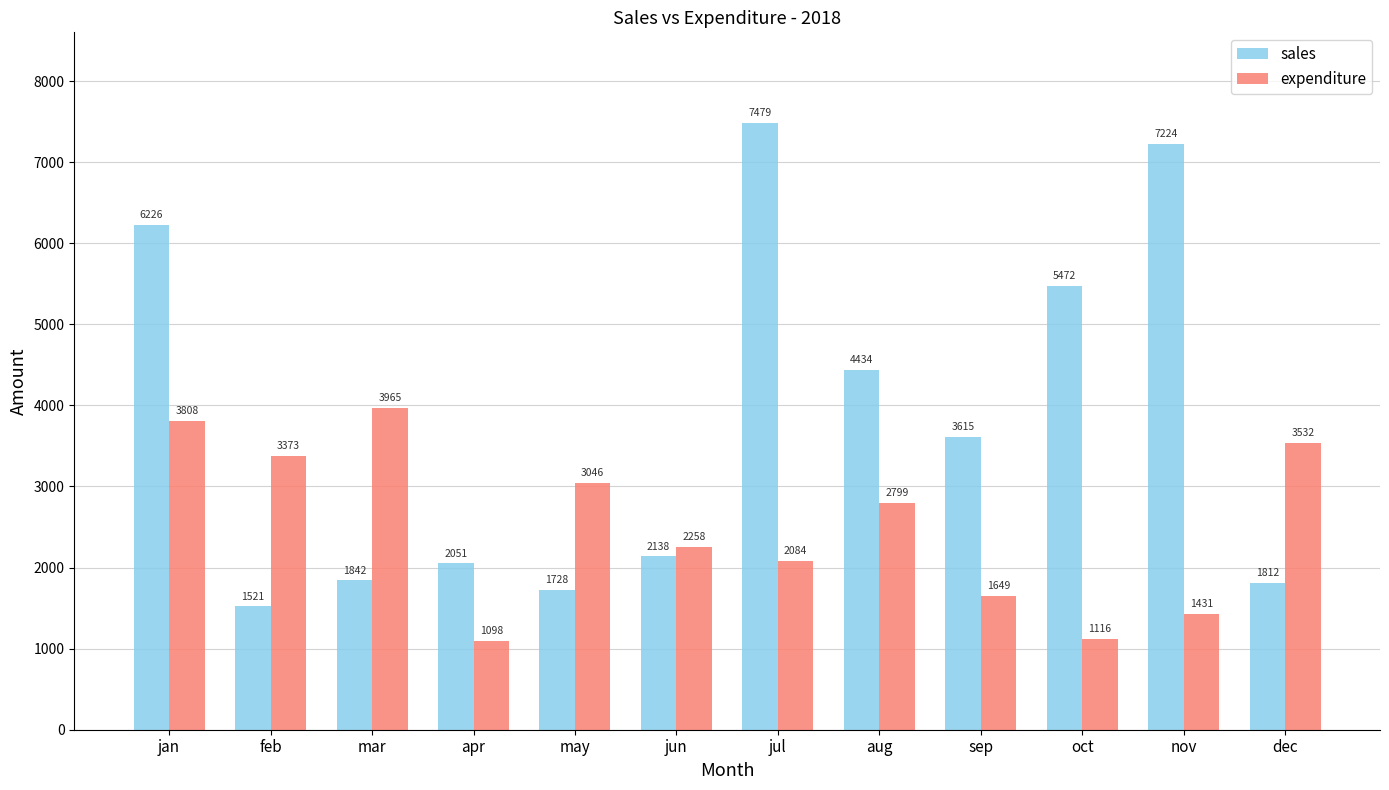

Which category has the highest value in the expenditure series?

mar